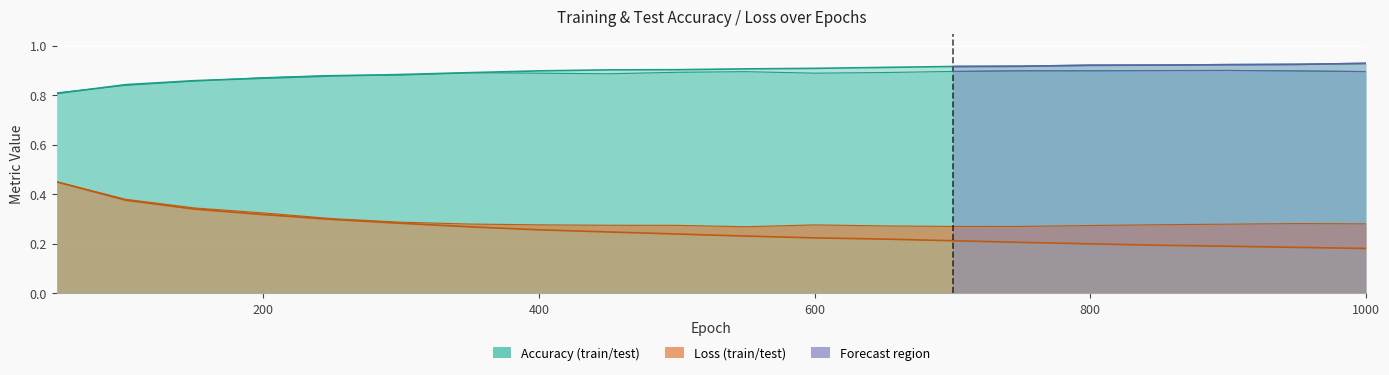

True or false: test acc and train loss intersect in this chart.

False